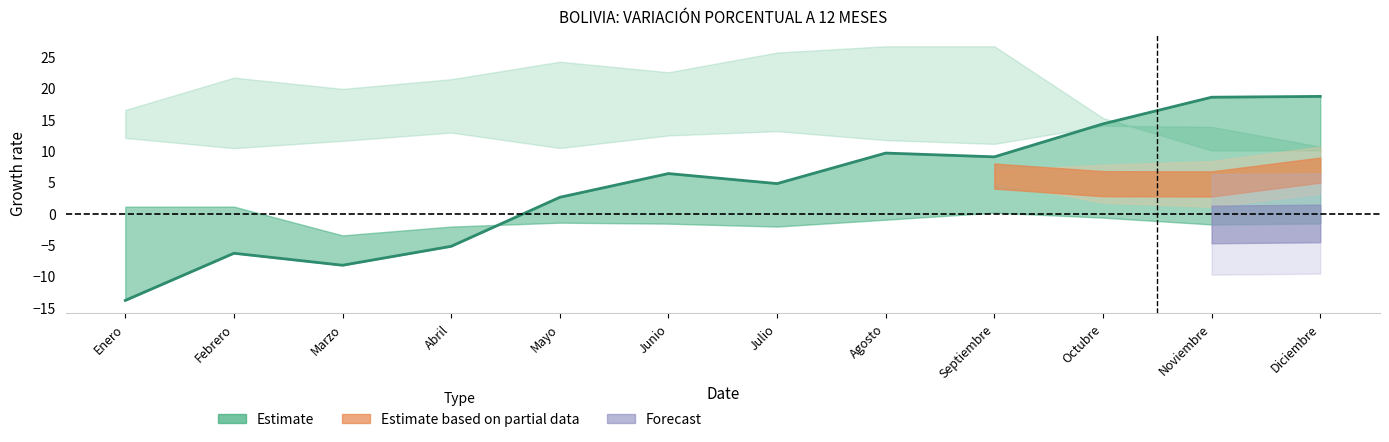

What is the label of the 4th point from the left?

Abril